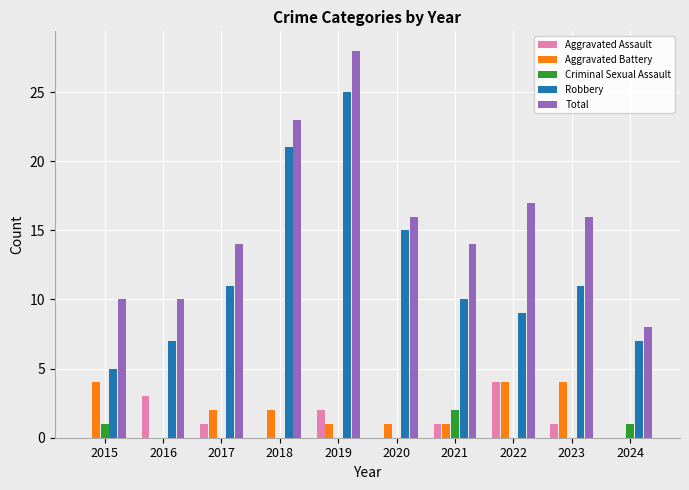

What is the difference between the Aggravated Assault values at 2015 and 2022?

4